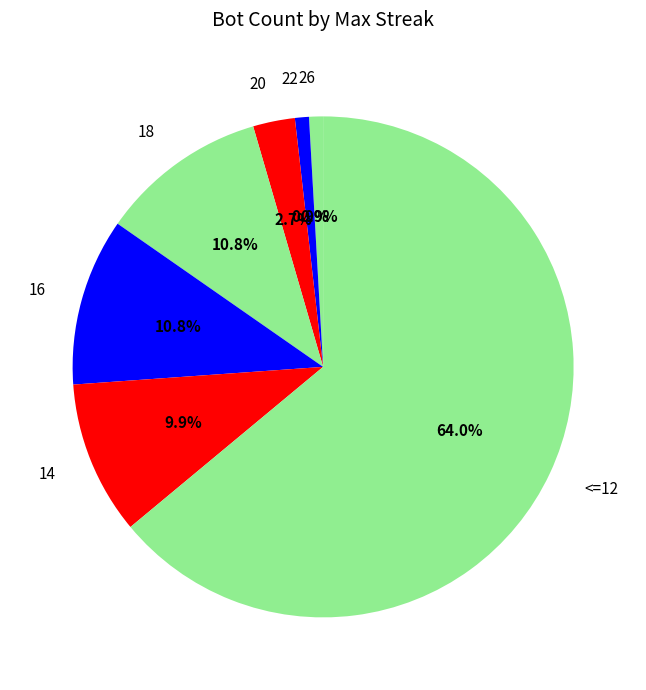

Which has a higher value, 26 or 20?

20